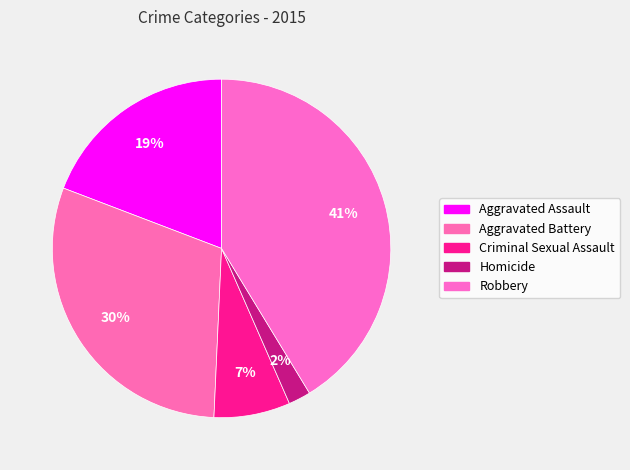

How many segments does this pie chart have?

5